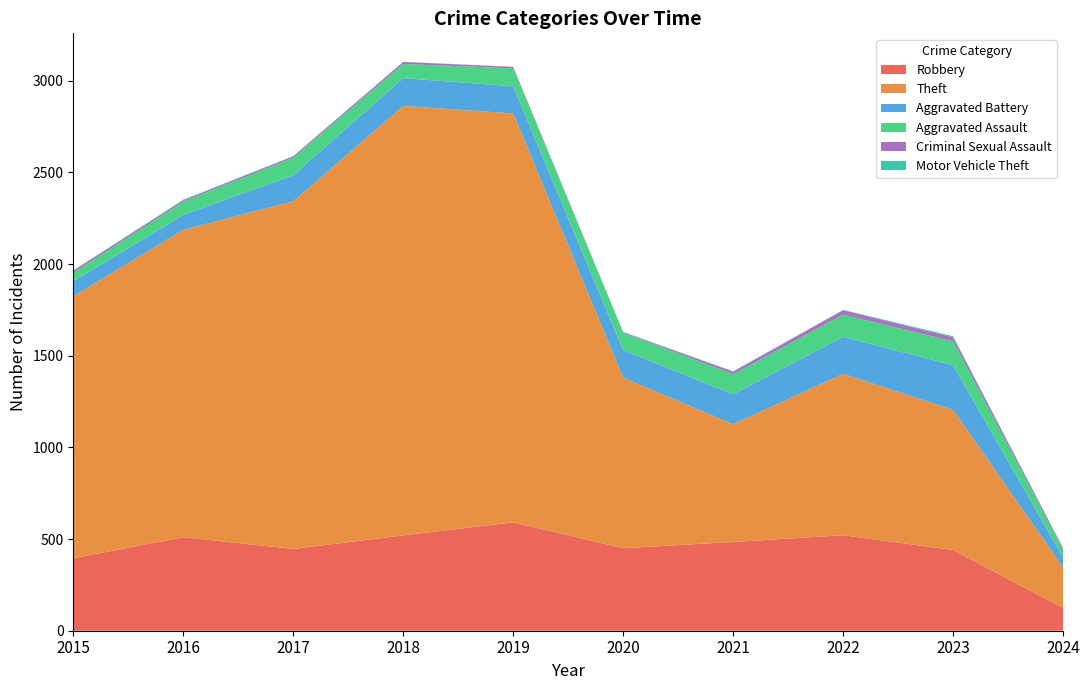

Reading right to left, what are all the values shown in this chart?

Robbery: 2024=124	2023=440	2022=521	2021=484	2020=450	2019=591	2018=520	2017=446	2016=510	2015=395
Theft: 2024=221	2023=764	2022=880	2021=642	2020=930	2019=2230	2018=2342	2017=1896	2016=1676	2015=1429
Aggravated Battery: 2024=55	2023=244	2022=202	2021=163	2020=150	2019=148	2018=152	2017=142	2016=82	2015=82
Aggravated Assault: 2024=39	2023=130	2022=121	2021=110	2020=94	2019=98	2018=77	2017=95	2016=71	2015=46
Criminal Sexual Assault: 2024=10	2023=22	2022=24	2021=14	2020=3	2019=8	2018=11	2017=8	2016=8	2015=12
Motor Vehicle Theft: 2024=2	2023=6	2022=2	2021=2	2020=3	2019=1	2018=1	2017=2	2016=4	2015=1